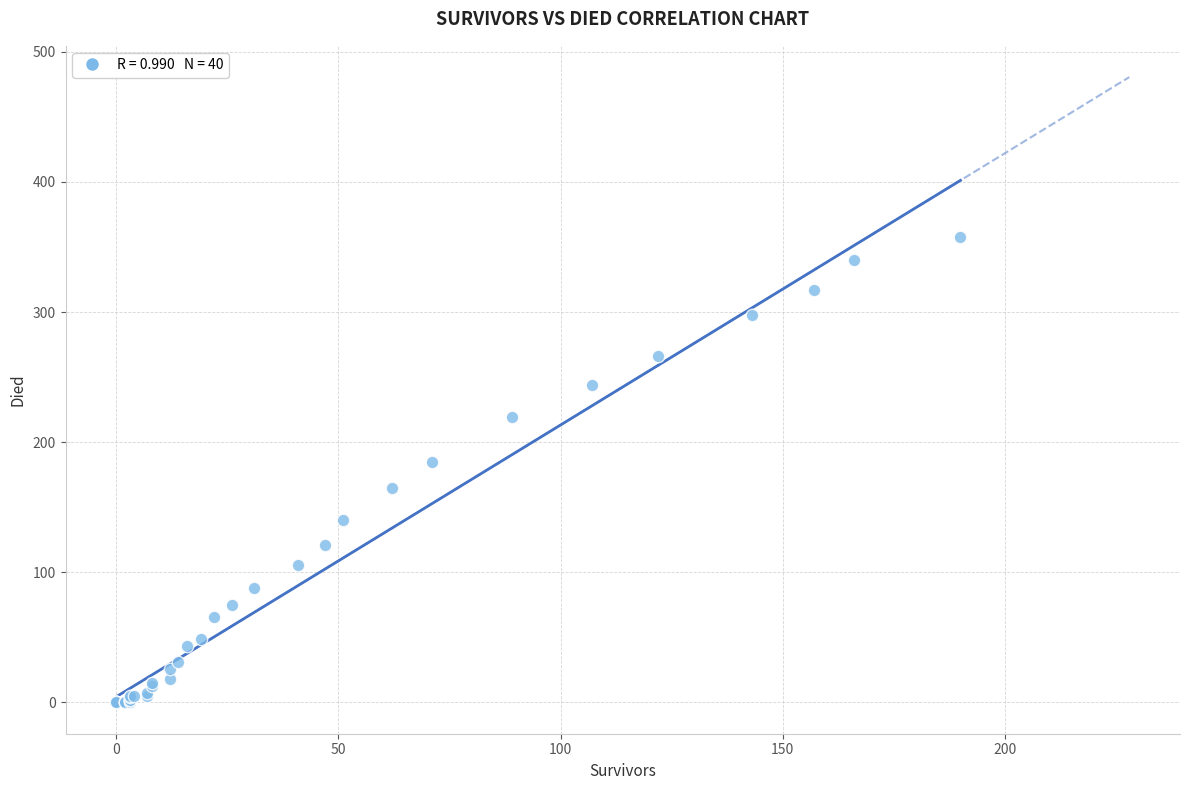

What Y value in the scatter plot is closest to 179?

185